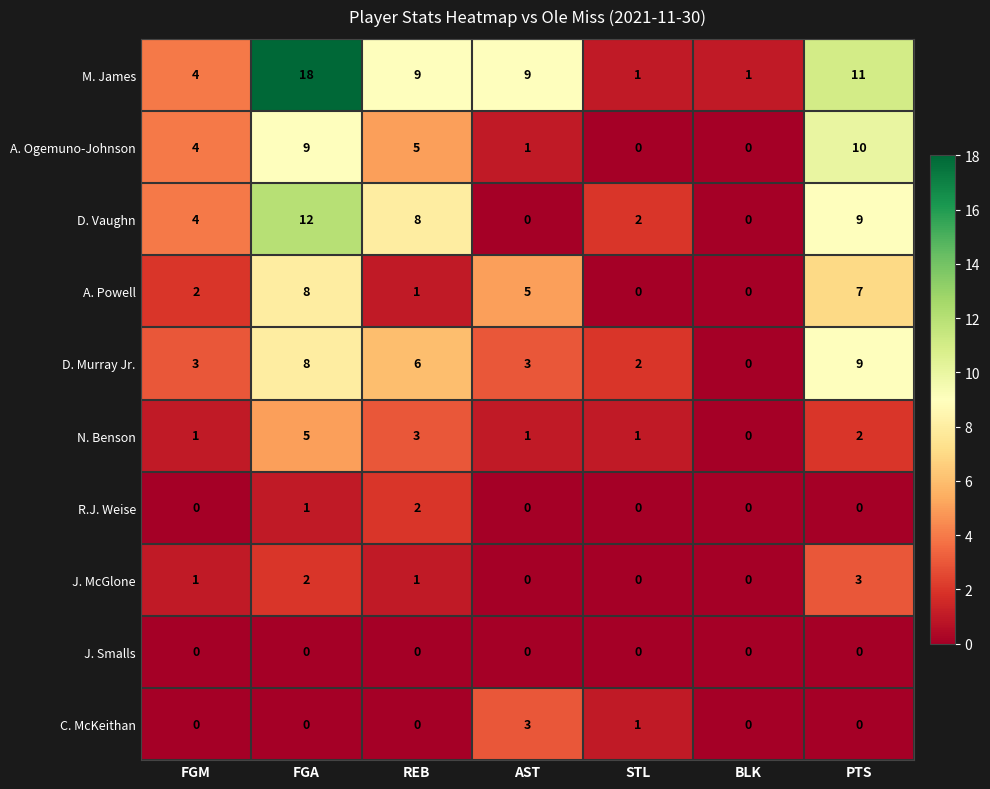

Is it true that A. Powell equals 5 at AST?

True